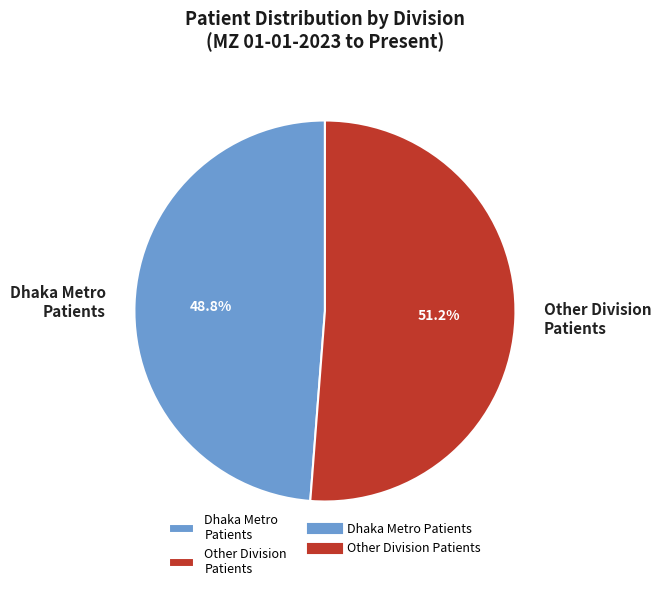

To the nearest percent, what is the difference between the largest and smallest slice percentages?

2%